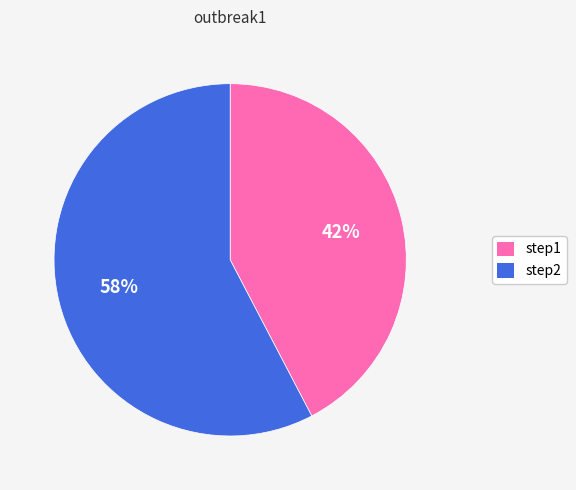

Is there any slice that represents more than half of the pie?

Yes